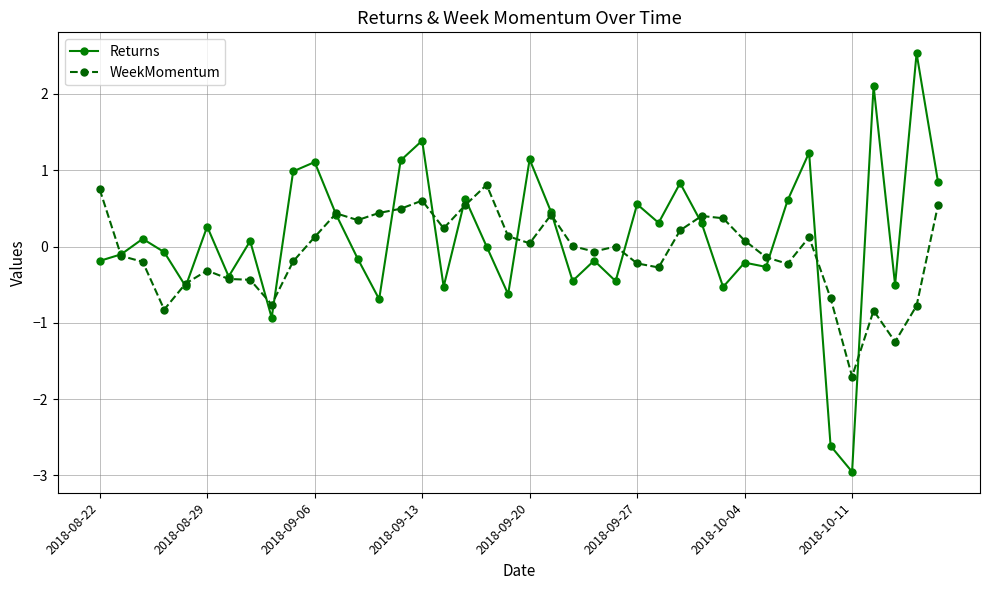

What is the average value of the Returns series?

0.1